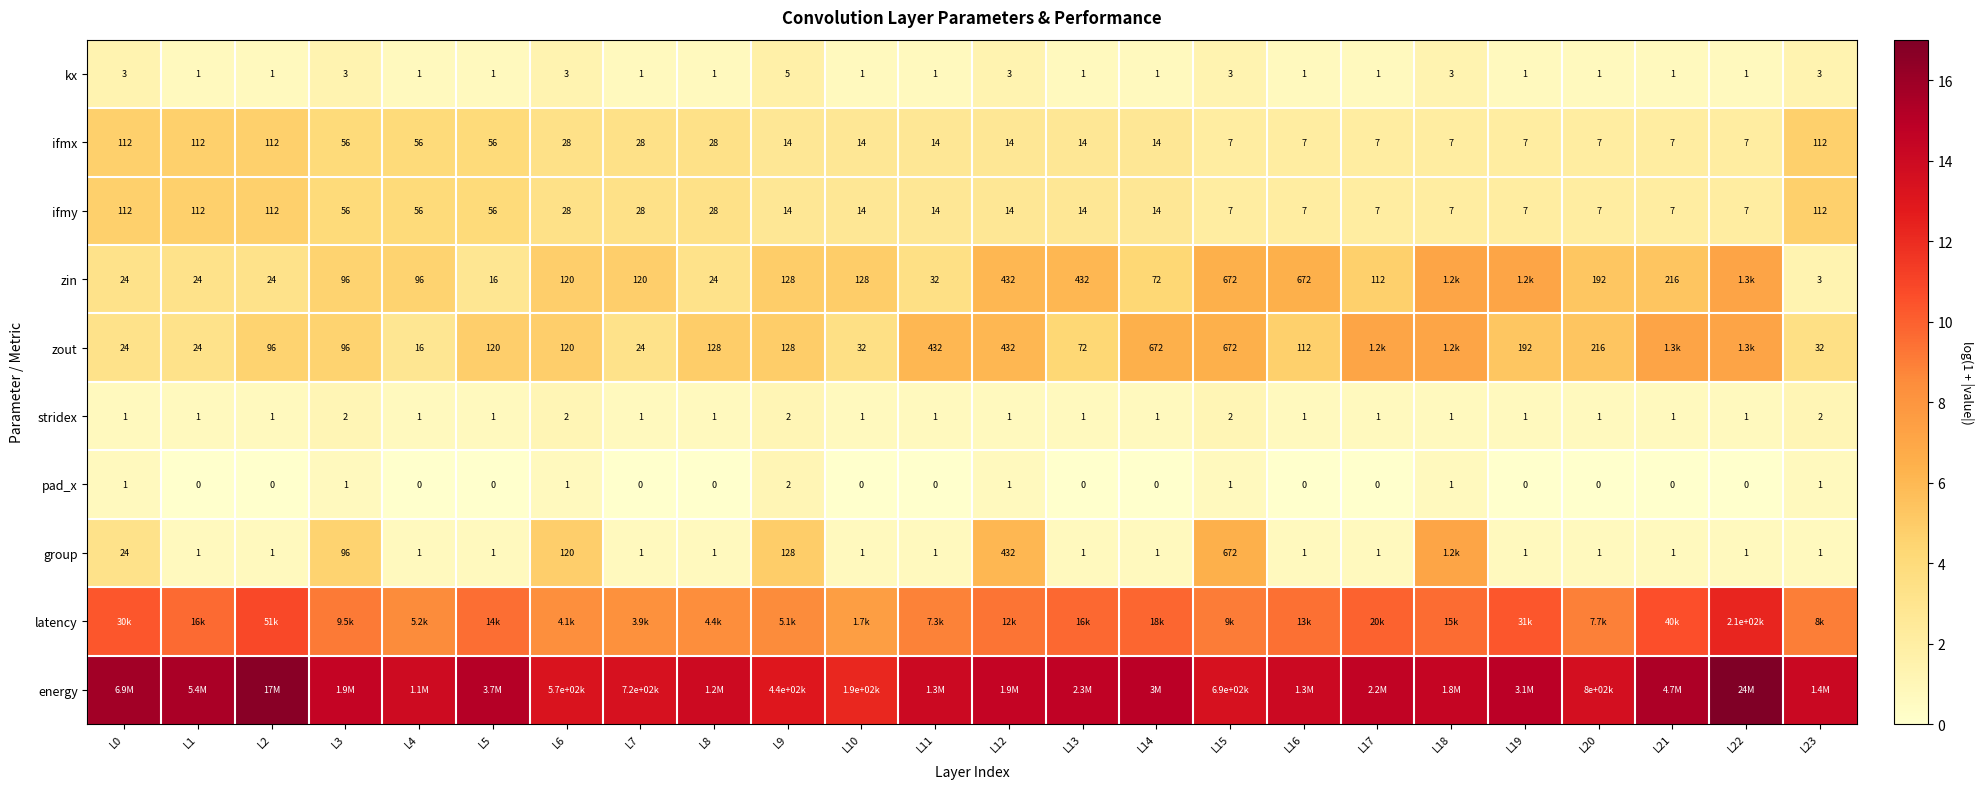

Is the value of stridex at L4 greater than the value of zin at L7?

No